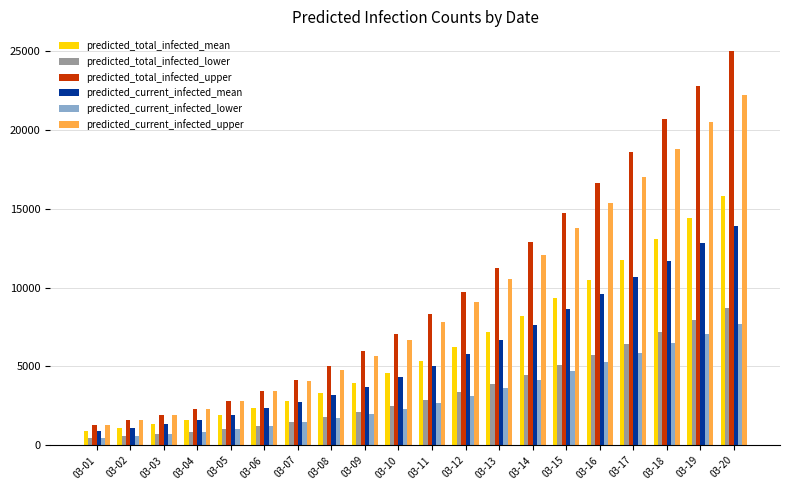

At which label is predicted_current_infected_lower closest to 4069?

03-14